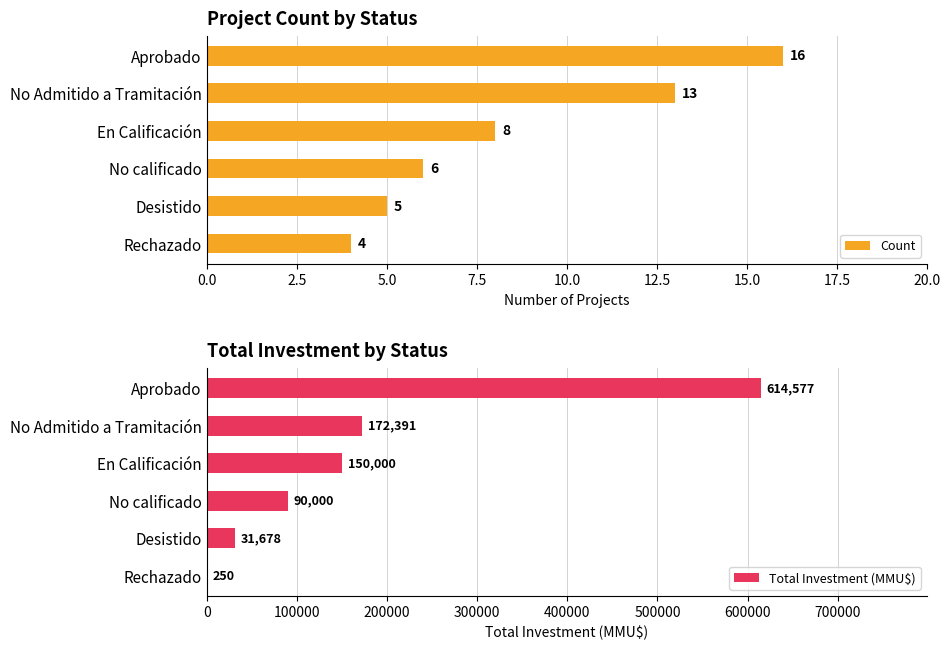

How many data points in Count are above 8?

2